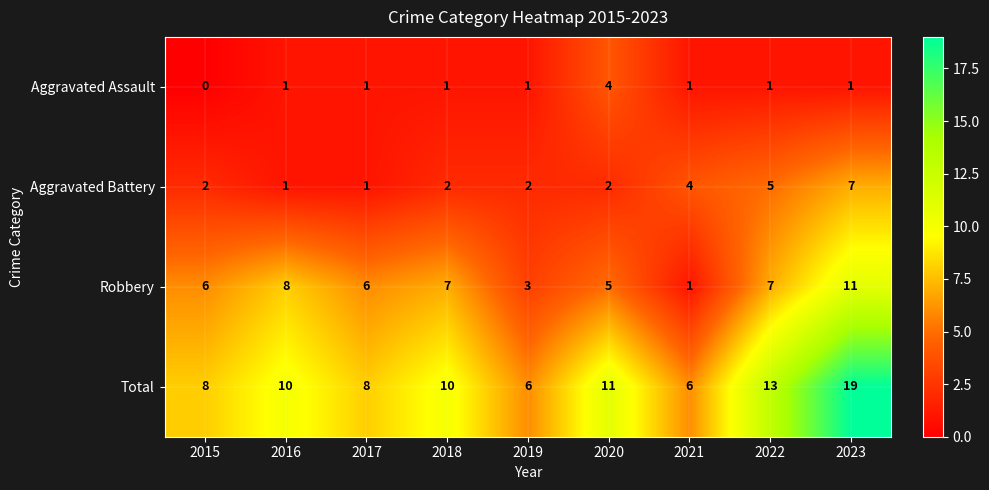

Which label corresponds to the smallest value in the chart?

2015